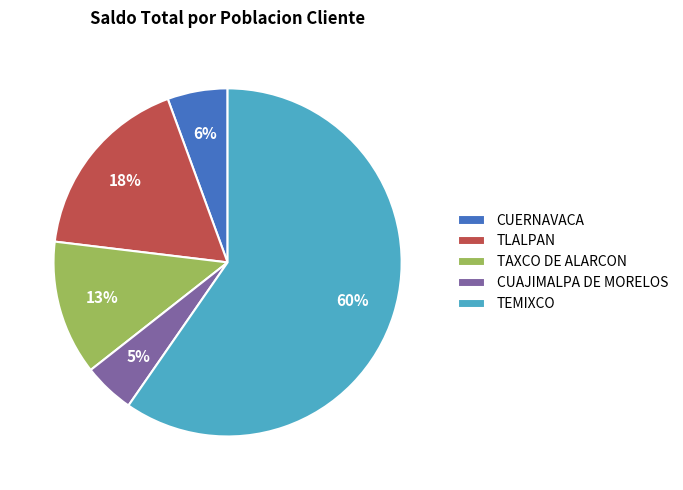

Which has a higher value, CUERNAVACA or TEMIXCO?

TEMIXCO